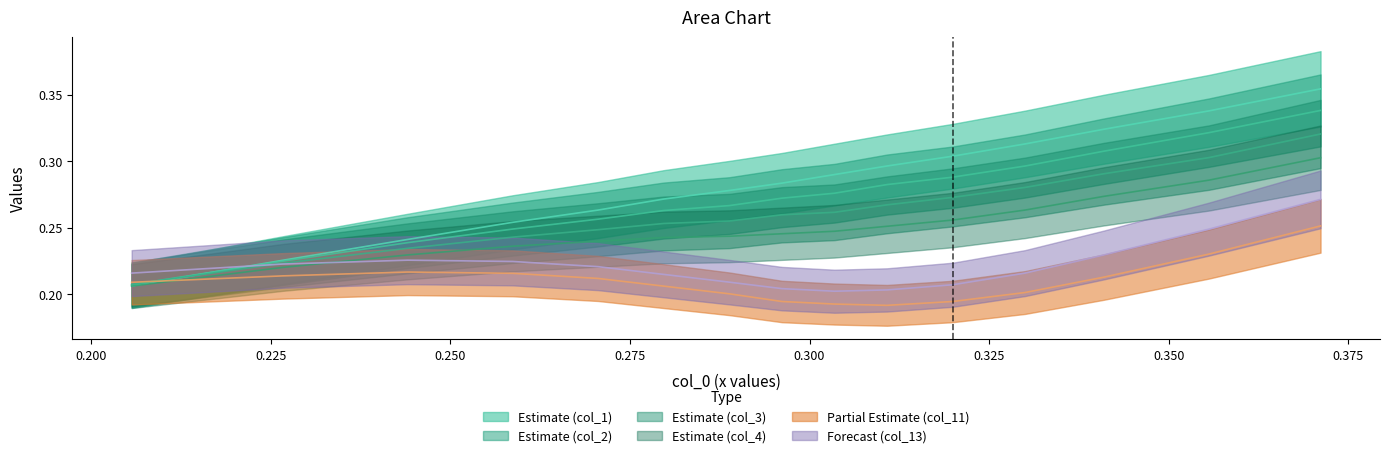

How many series are shown in this chart?

6